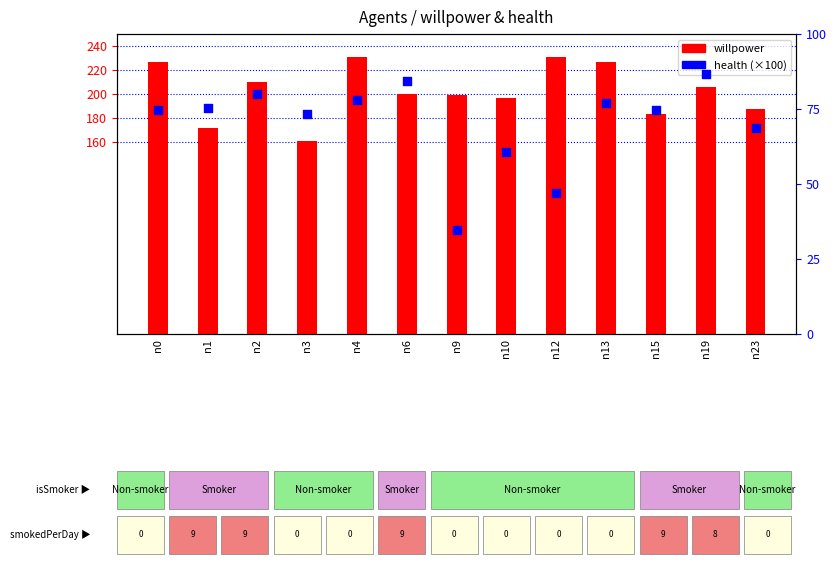

At how many categories does at least one series exceed 172?

11